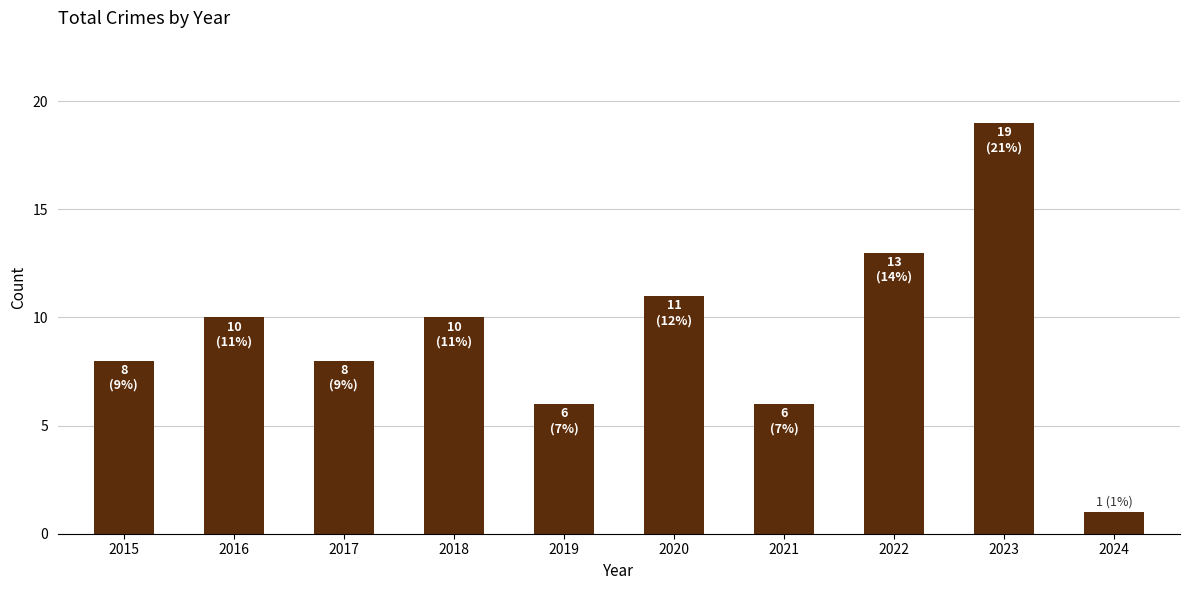

What is the ratio of the value at 2020 to the value at 2021?

1.8